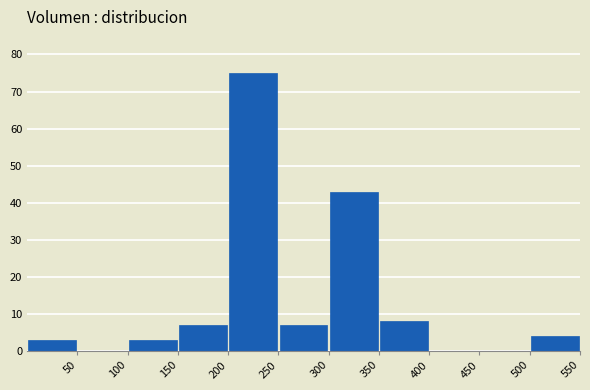

Over which range of the x-axis is the bar tallest?

200 to 250